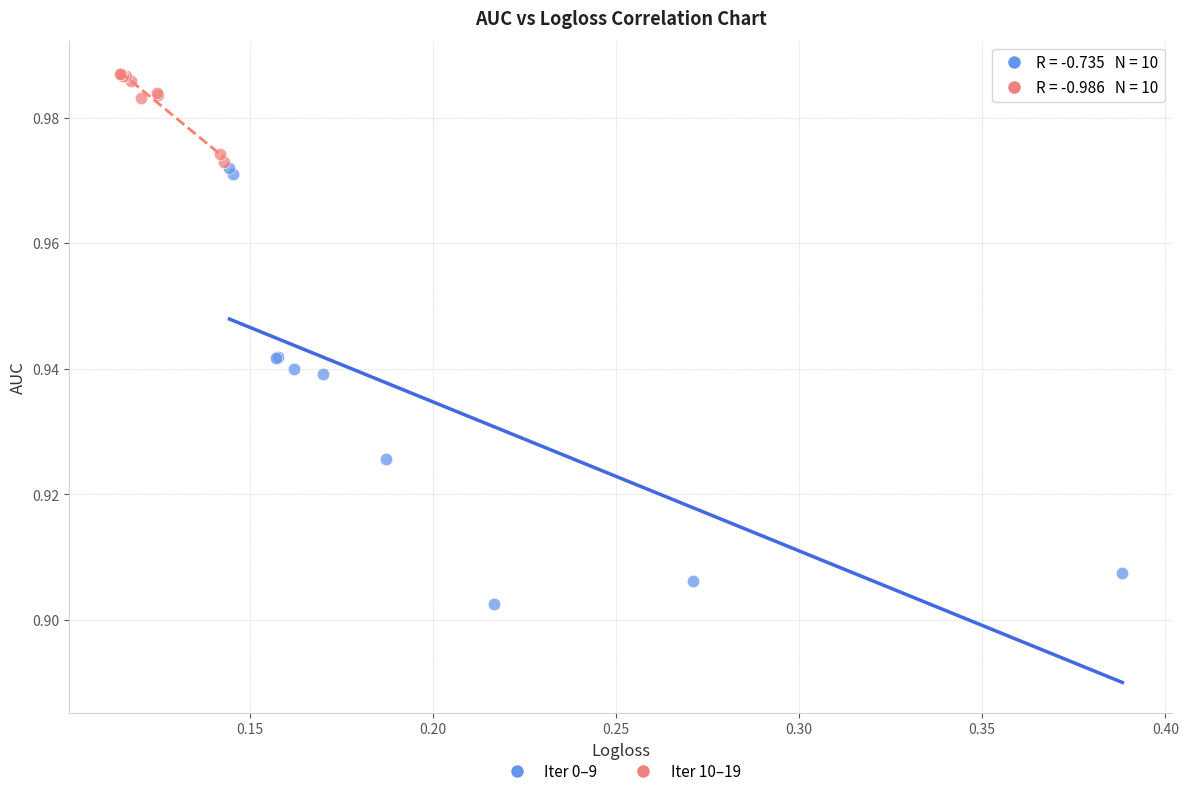

Which series contains the highest Y value?

Iter 10–19